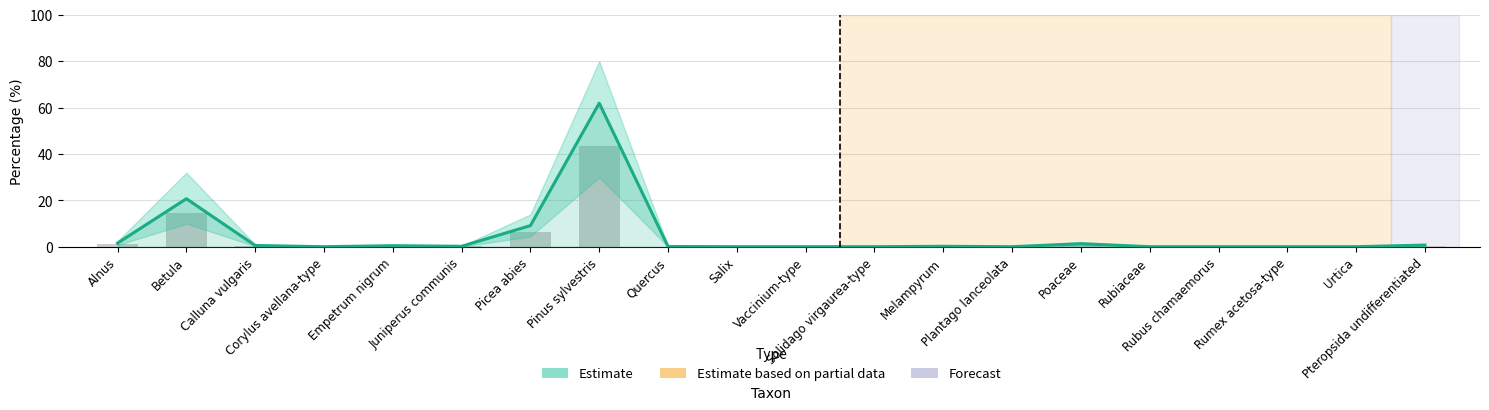

What is the total value across all series at Pinus sylvestris?

105.3